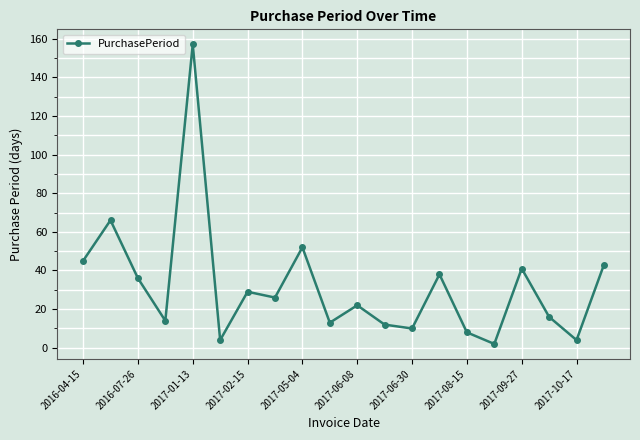

What is the maximum value shown in the chart?

157